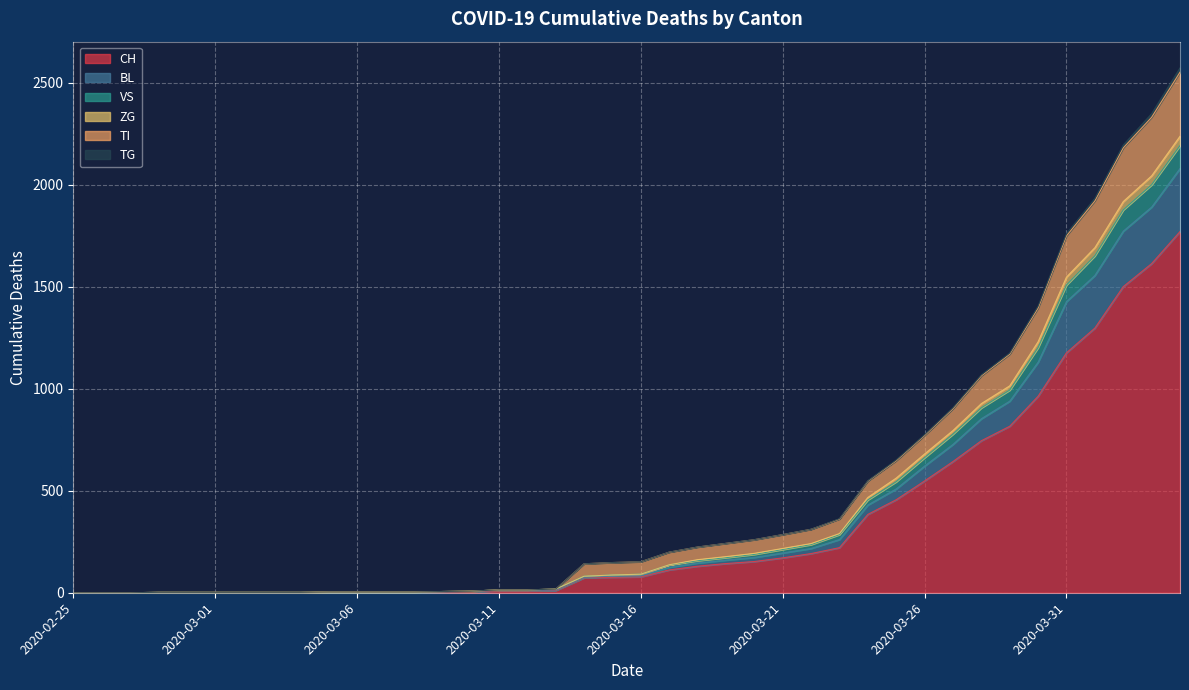

Is the value of ZG at 2020-03-25 greater than the value of VS at 2020-03-24?

Yes